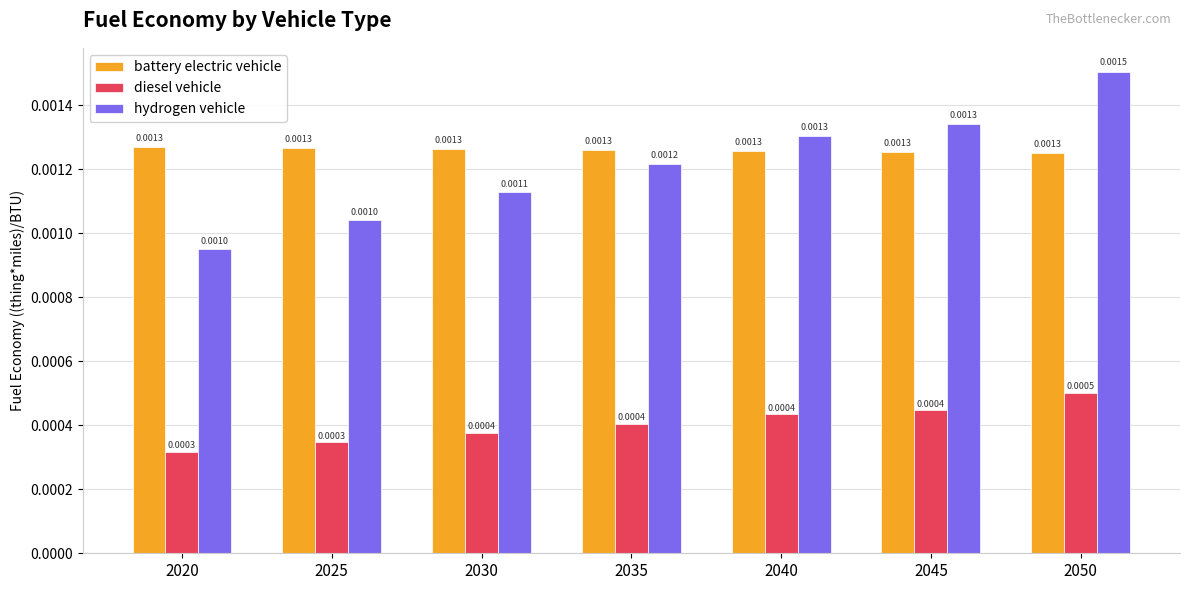

Is the value of diesel vehicle at 2035 greater than the value of hydrogen vehicle at 2030?

No